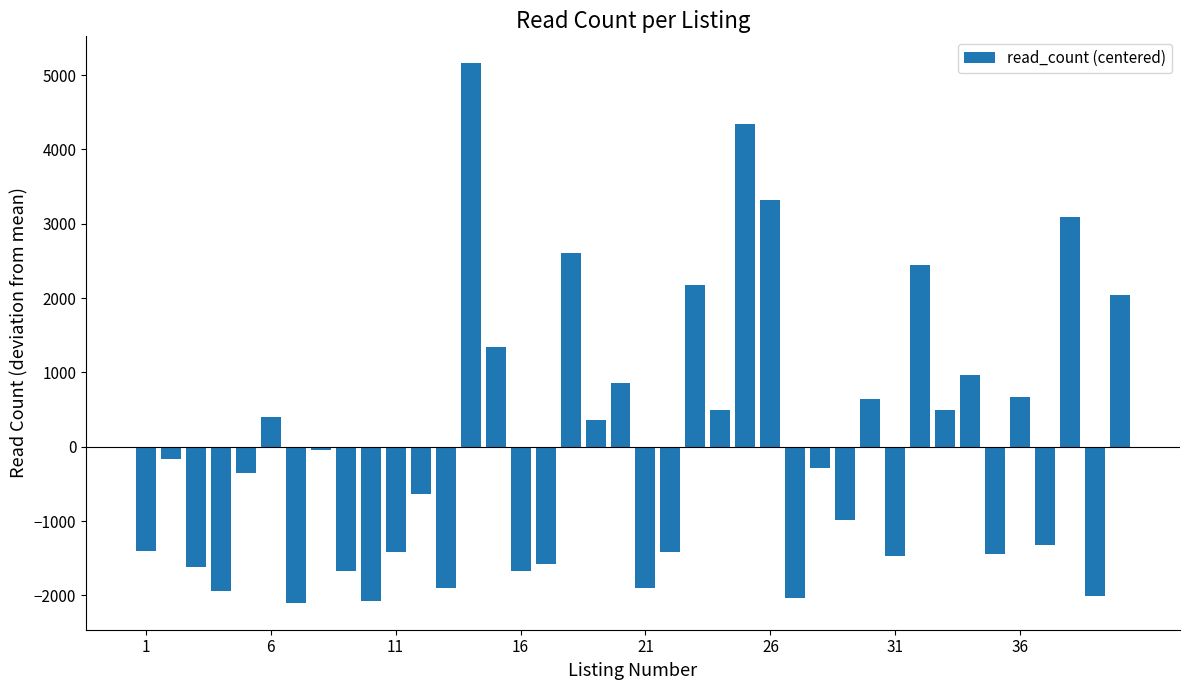

What is the value of the 6th bar from the left?

398.4